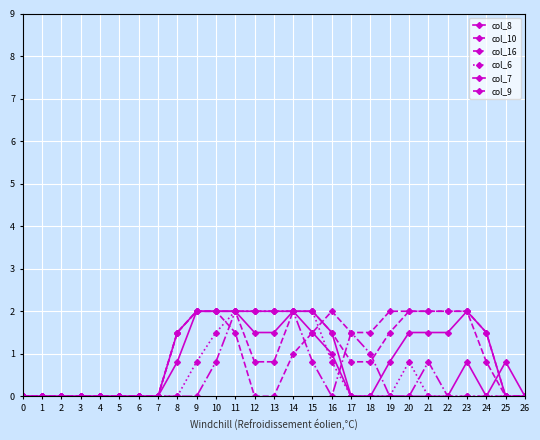

Reading left to right, list all the values displayed in this chart.

col_8: 0.0	0.0	0.0	0.0	0.0	0.0	0.0	0.0	1.5	2.0	2.0	2.0	1.5	1.5	2.0	1.5	1.0	0.0	0.0	0.8	1.5	1.5	1.5	2.0	1.5	0.0	0.0
col_10: 0.0	0.0	0.0	0.0	0.0	0.0	0.0	0.0	1.5	2.0	2.0	1.5	0.0	0.0	1.0	1.5	2.0	1.5	1.5	2.0	2.0	2.0	2.0	2.0	0.8	0.0	0.0
col_16: 0.0	0.0	0.0	0.0	0.0	0.0	0.0	0.0	0.0	0.0	0.8	2.0	2.0	2.0	2.0	0.8	0.0	1.5	1.0	0.0	0.0	0.8	0.0	0.0	0.0	0.0	0.0
col_6: 0.0	0.0	0.0	0.0	0.0	0.0	0.0	0.0	0.0	0.8	1.5	2.0	2.0	2.0	2.0	2.0	0.8	0.0	0.0	0.0	0.8	0.0	0.0	0.0	0.0	0.0	0.0
col_7: 0.0	0.0	0.0	0.0	0.0	0.0	0.0	0.0	0.8	2.0	2.0	2.0	2.0	2.0	2.0	2.0	1.5	0.0	0.0	0.0	0.0	0.0	0.0	0.8	0.0	0.8	0.0
col_9: 0.0	0.0	0.0	0.0	0.0	0.0	0.0	0.0	1.5	2.0	2.0	2.0	0.8	0.8	2.0	2.0	1.5	0.8	0.8	1.5	2.0	2.0	2.0	2.0	1.5	0.0	0.0